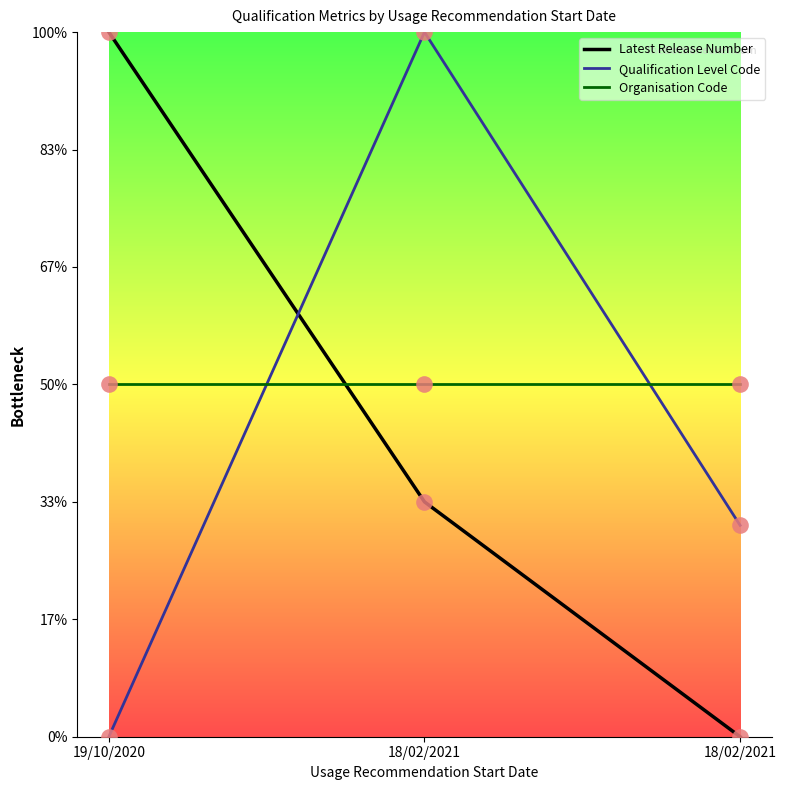

Reading left to right, transcribe all the data shown in this chart.

Latest Release Number: 600	200	0
Qualification Level Code: 0	600	180
Organisation Code: 300	300	300